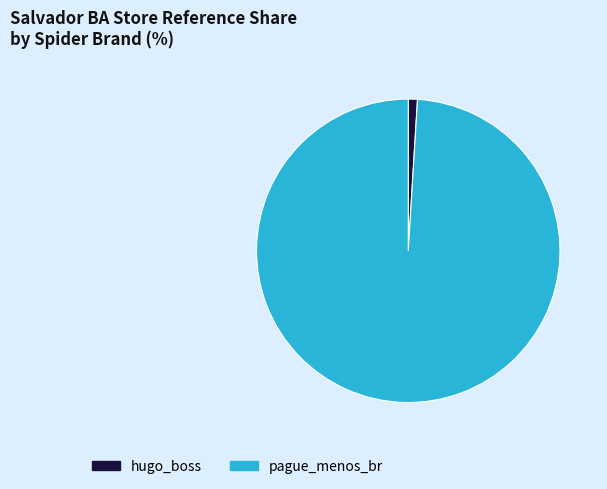

Between pague_menos_br and hugo_boss, which is larger?

pague_menos_br